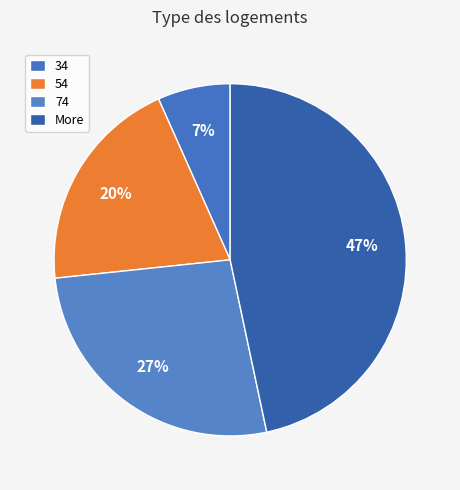

To the nearest percent, what percentage of the pie is More?

47%